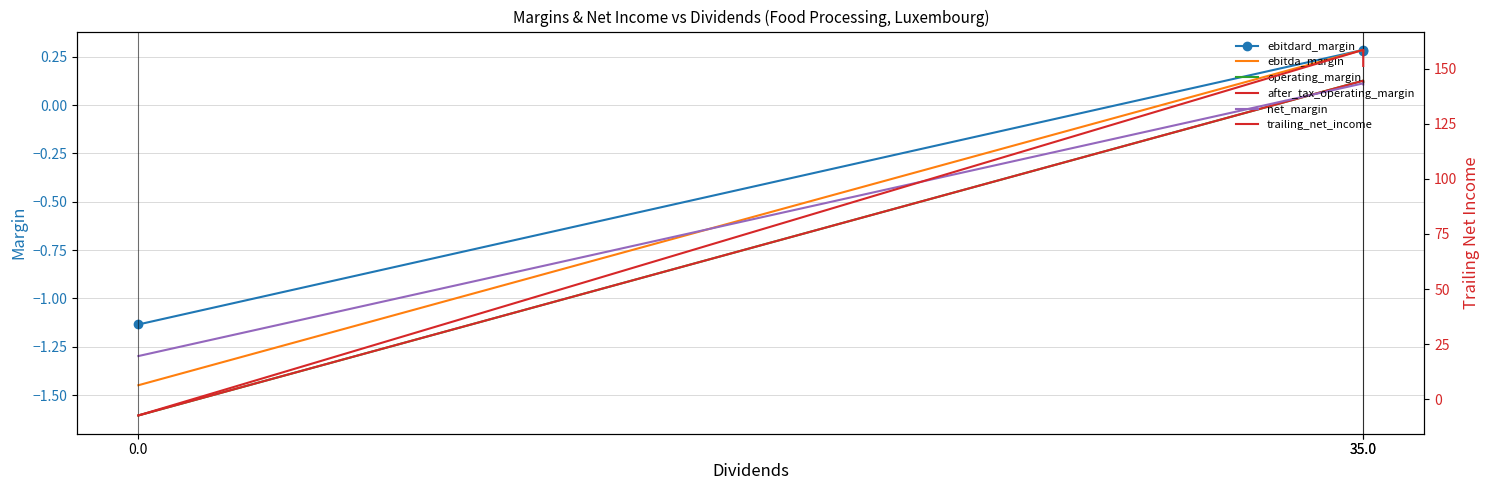

What are all the series names shown in the legend?

ebitdard_margin, ebitda_margin, operating_margin, after_tax_operating_margin, net_margin, trailing_net_income